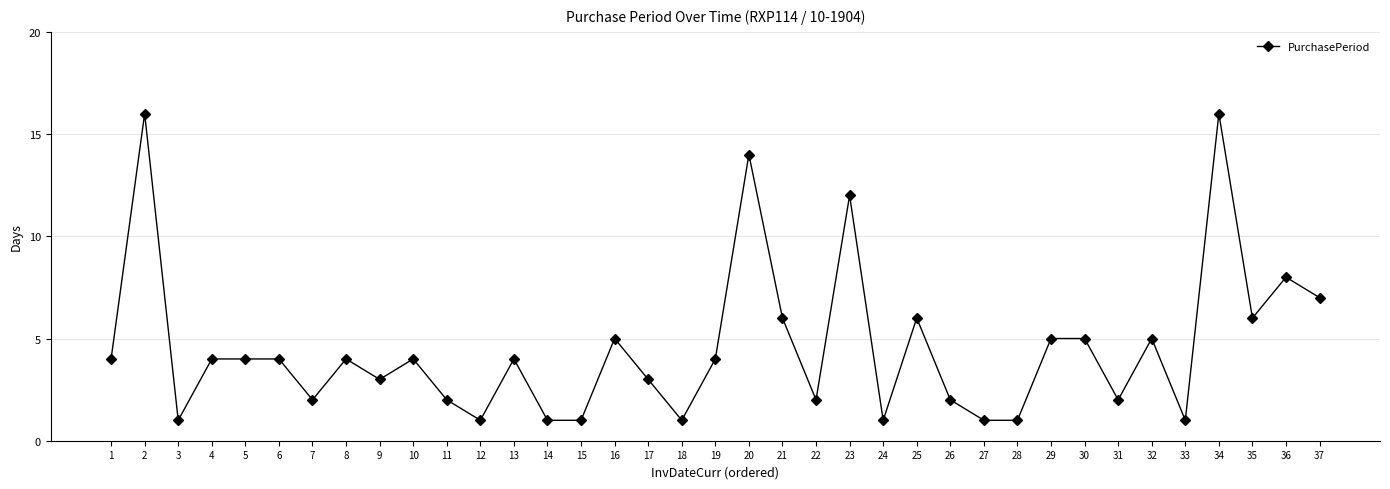

What is the maximum value shown in the chart?

16